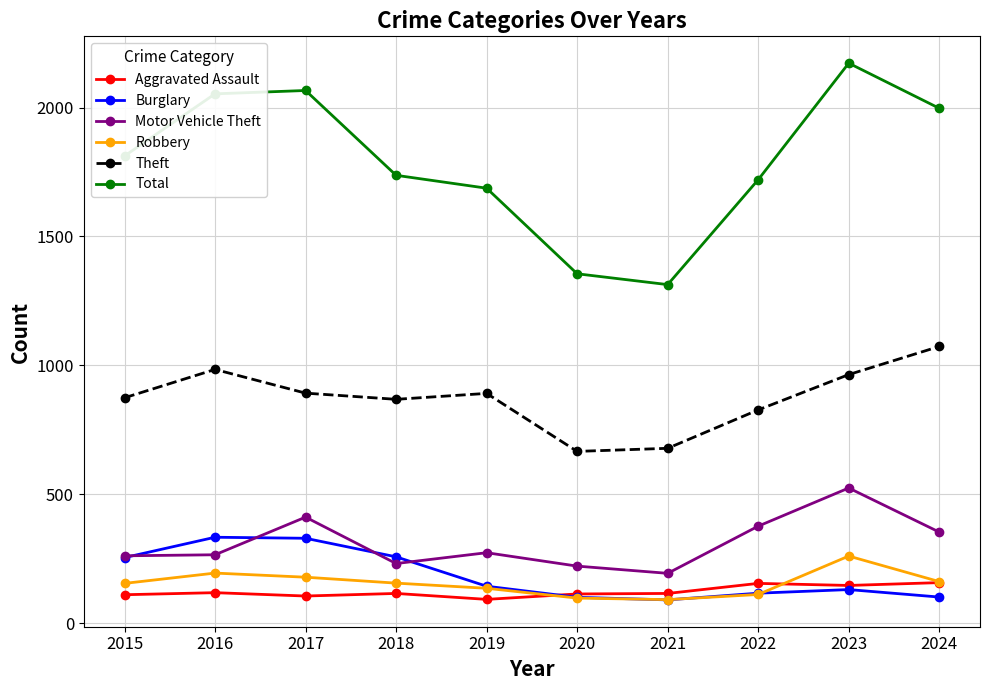

Which series has the largest range (max minus min)?

Total